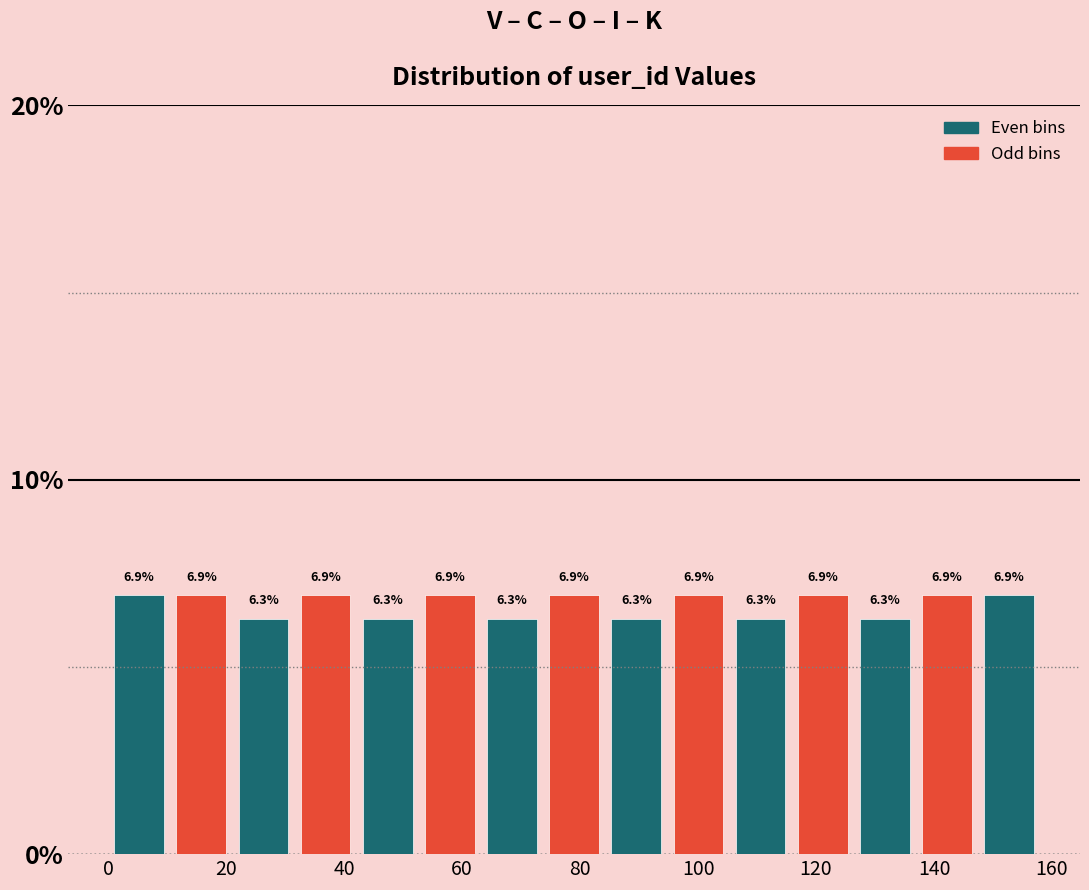

What is the height of the bar covering 32 to 42 on the x-axis? The bar edges are not printed on the chart, so give them approximately, as read against the axis.

6.9